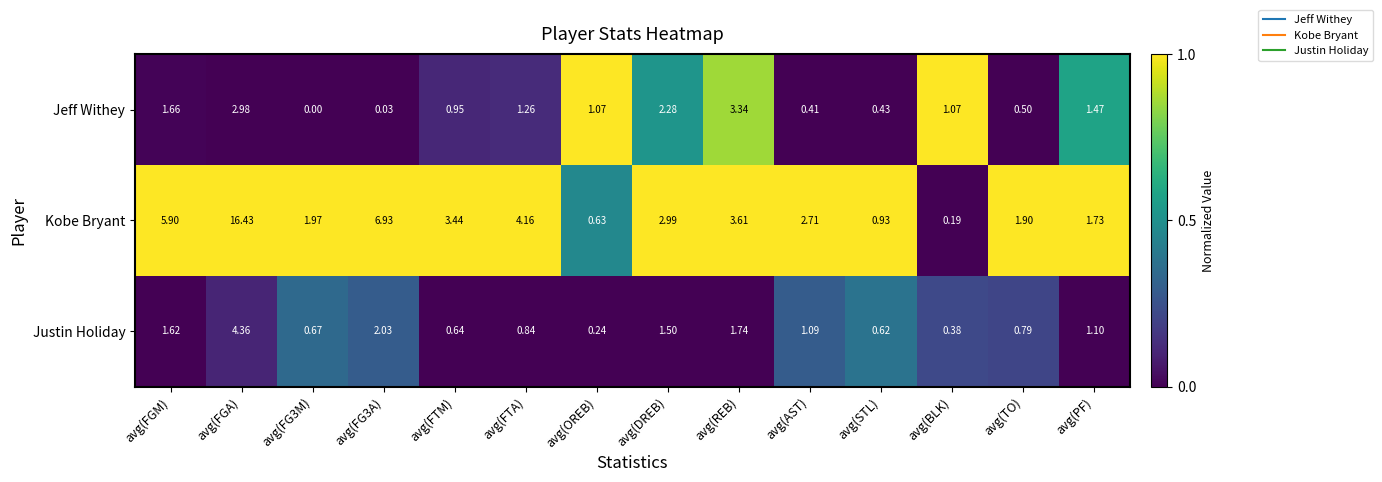

At which category is the sum across all series the highest?

avg(FGA)